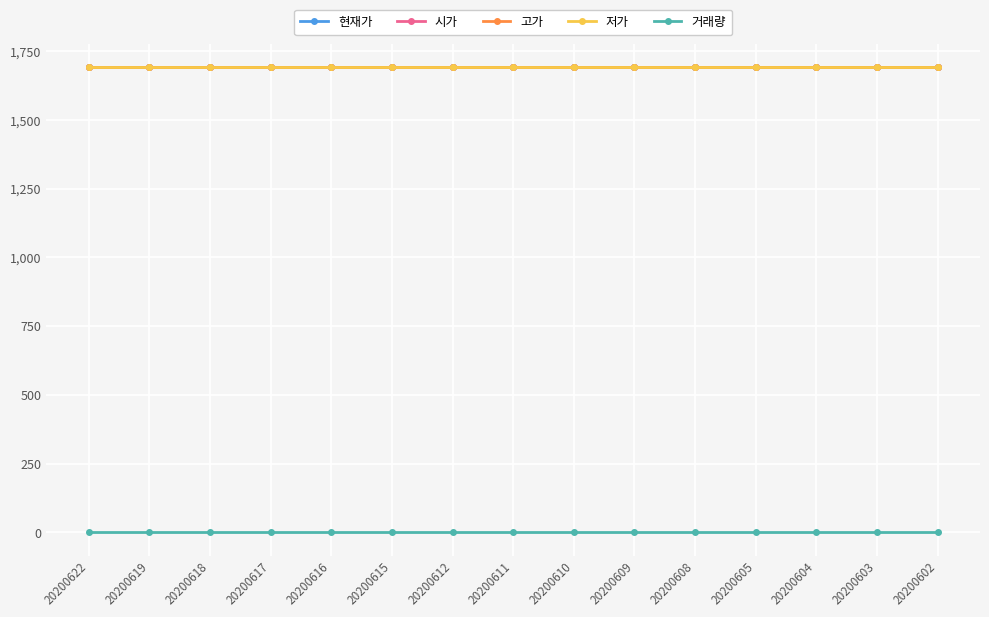

Which series changed the most between 20200618 and 20200610?

현재가